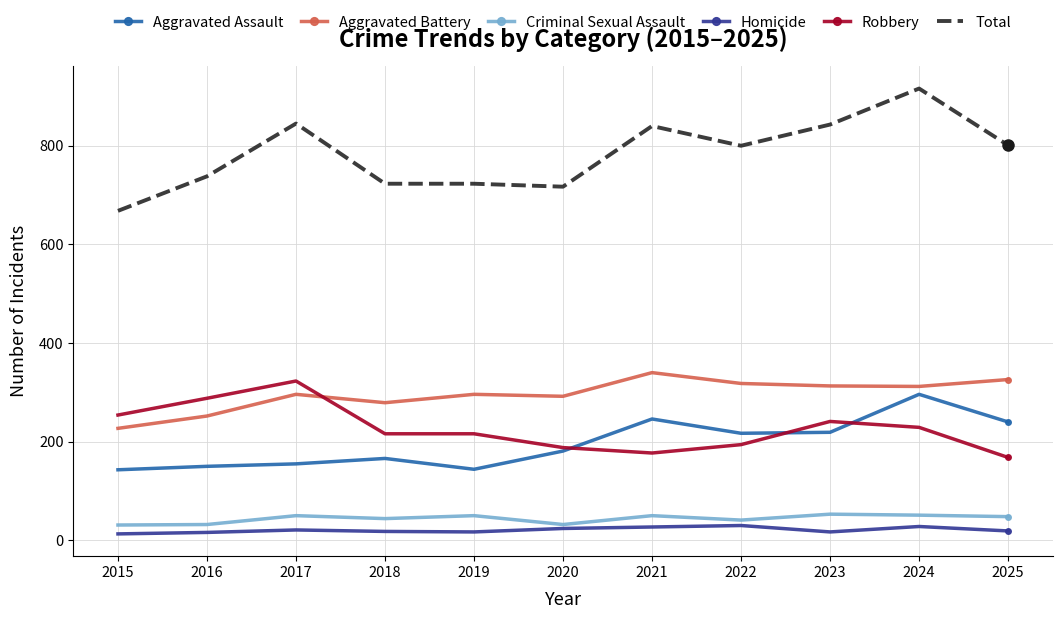

What is the total value across all series at 2021?

1680